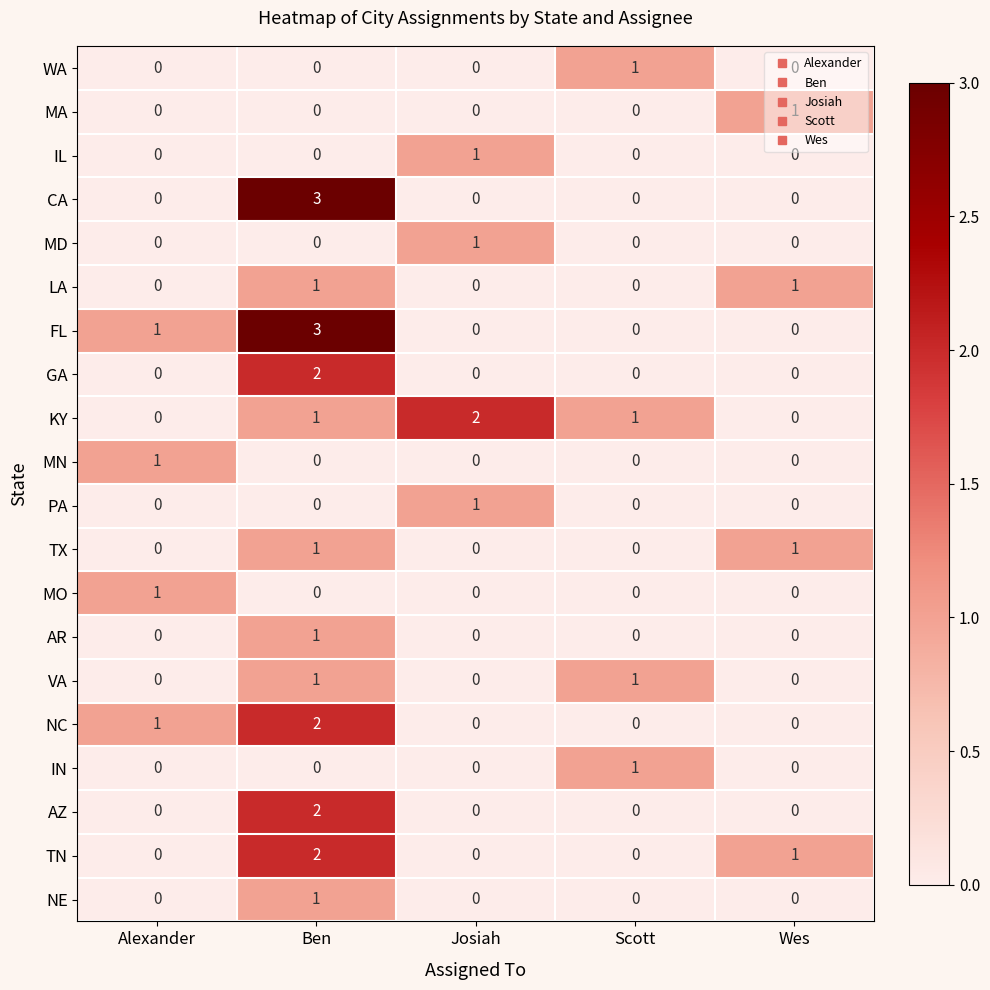

Count the AR values in the range 0 to 1.

5